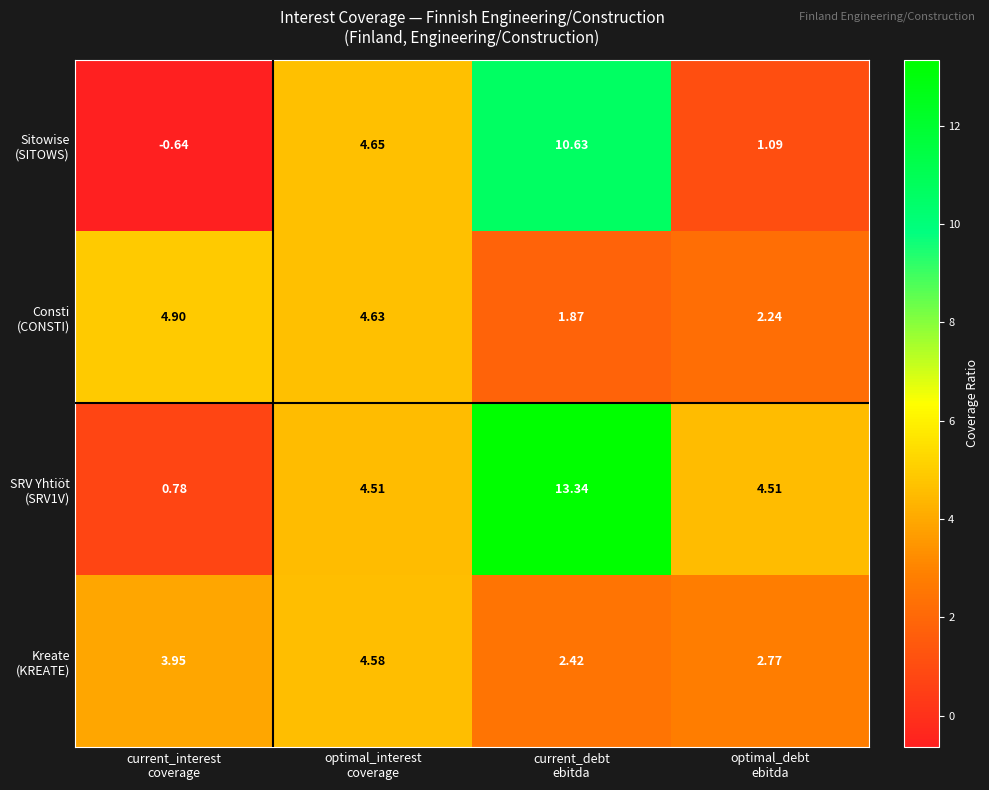

What is the total value across all series at optimal_debt
ebitda?

10.6